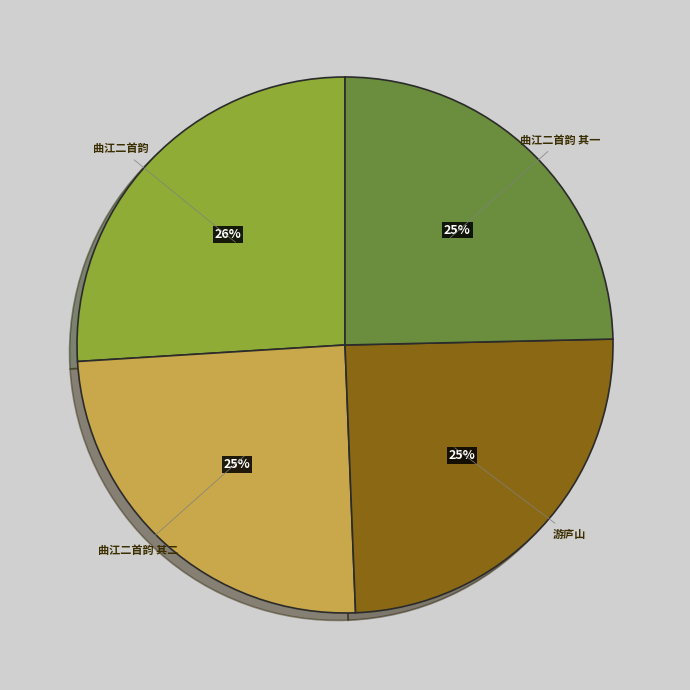

To the nearest percent, what percentage of the pie is 曲江二首韵 其二?

25%